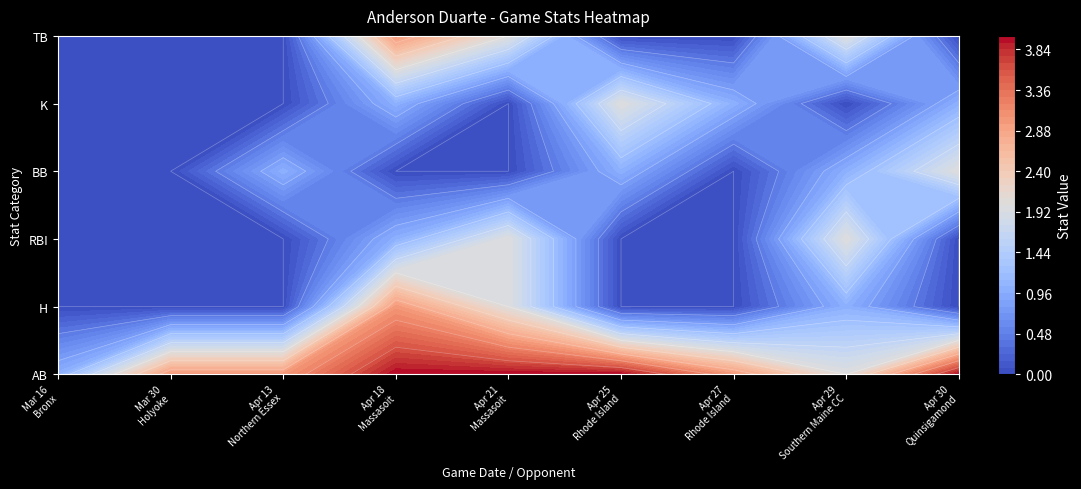

Which series changed the most between Mar 16 and Mar 30?

AB